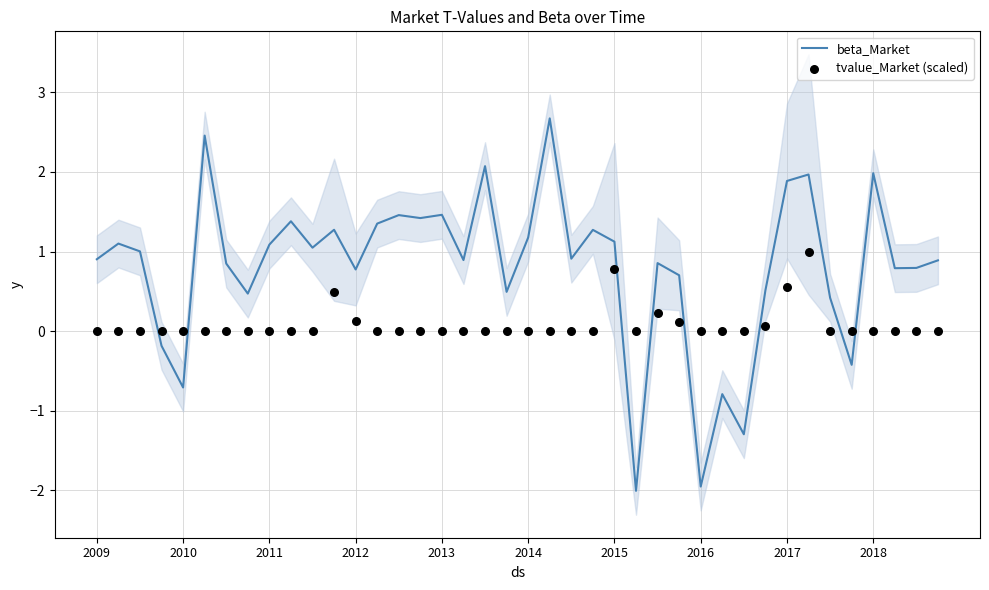

Is it true that beta_Market equals 2.6 at 2018?

False